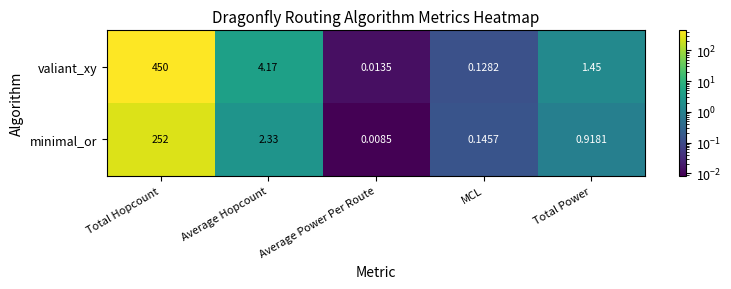

Rank the series by their average value, from lowest to highest.

minimal_or, valiant_xy